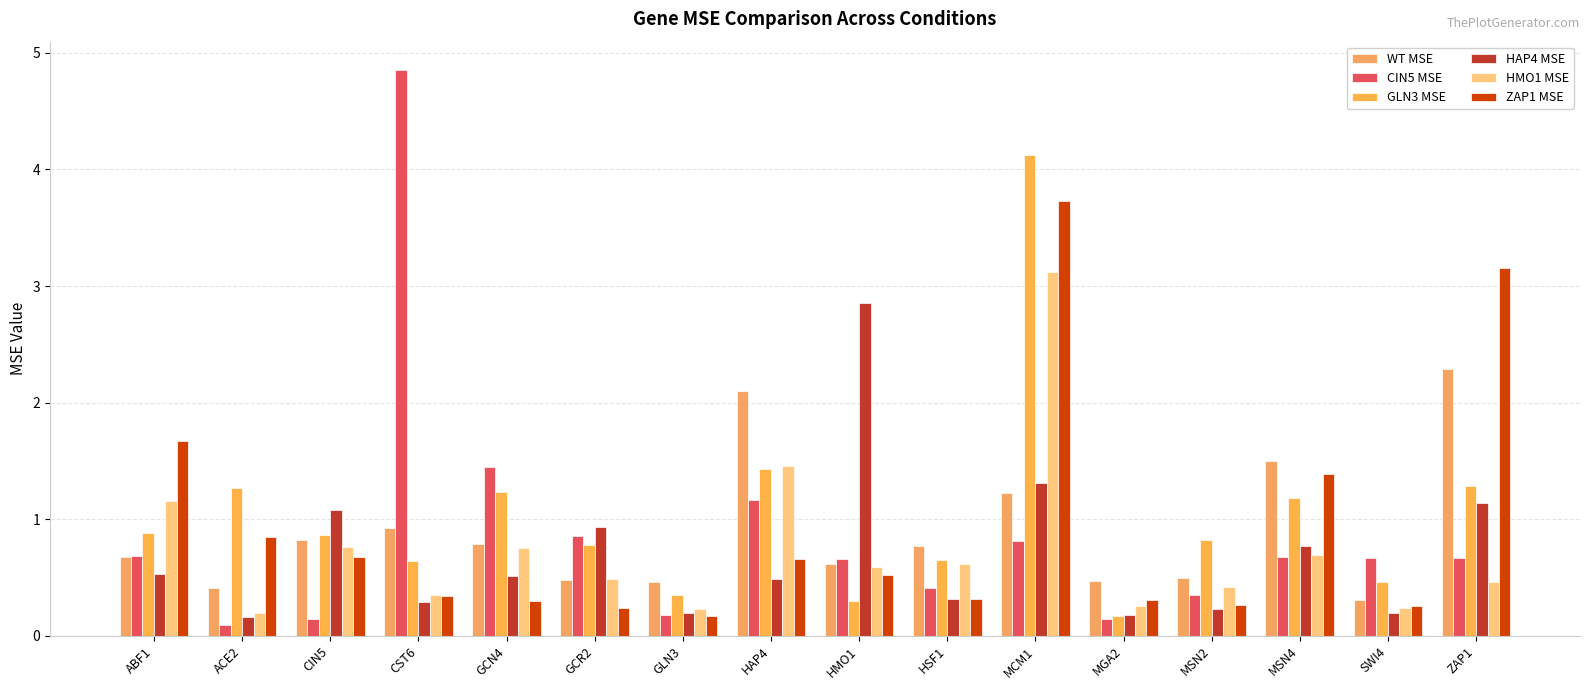

What is the maximum value for WT MSE?

2.3